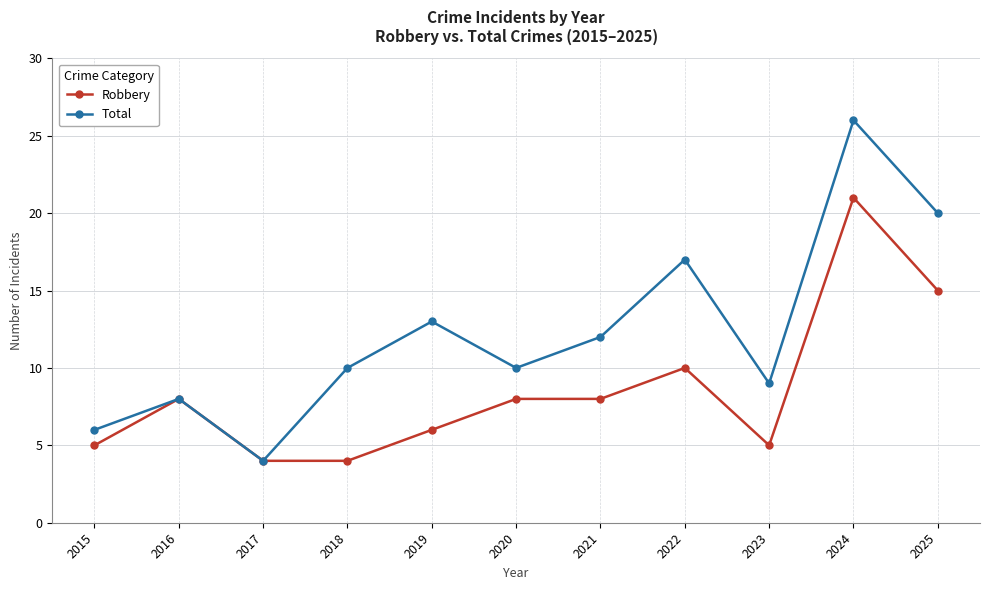

List the series in order of their peak value, highest first.

Total, Robbery